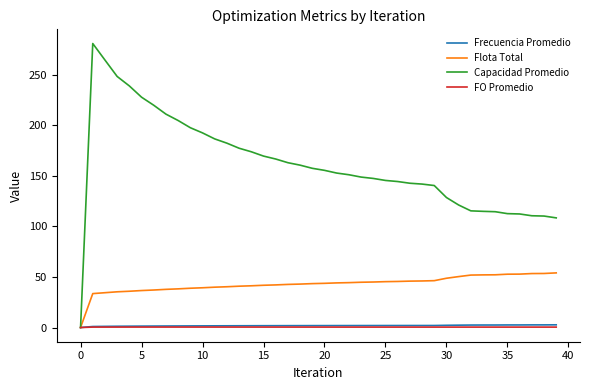

Which series has the largest range (max minus min)?

Capacidad Promedio